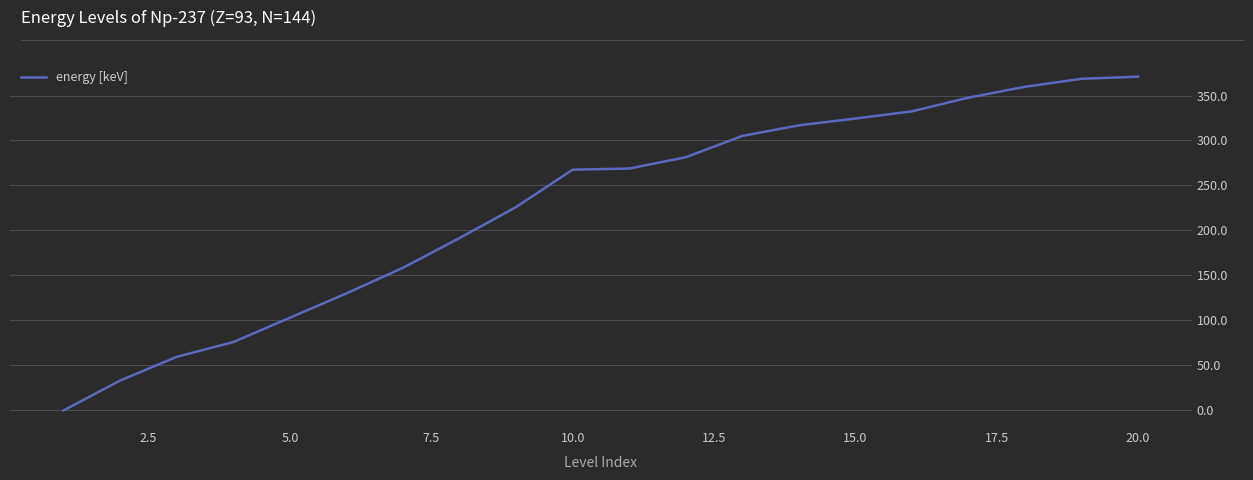

What is the difference between the maximum and minimum values?

370.9